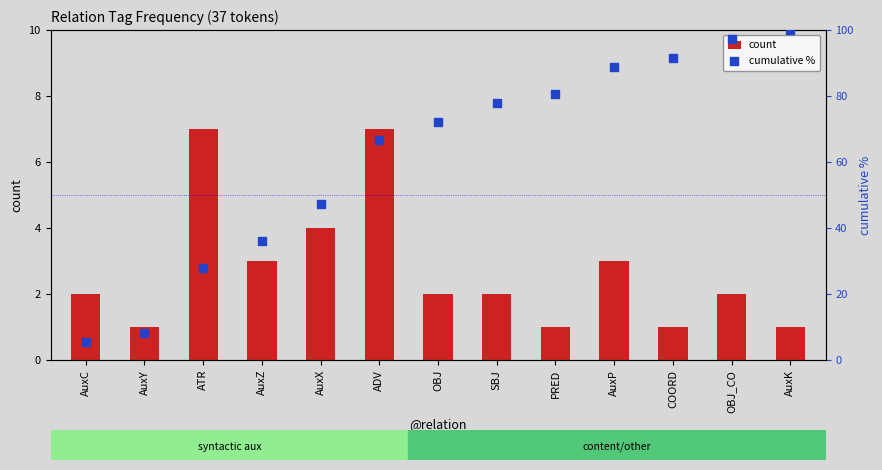

At which category is the sum across all series the highest?

AuxK